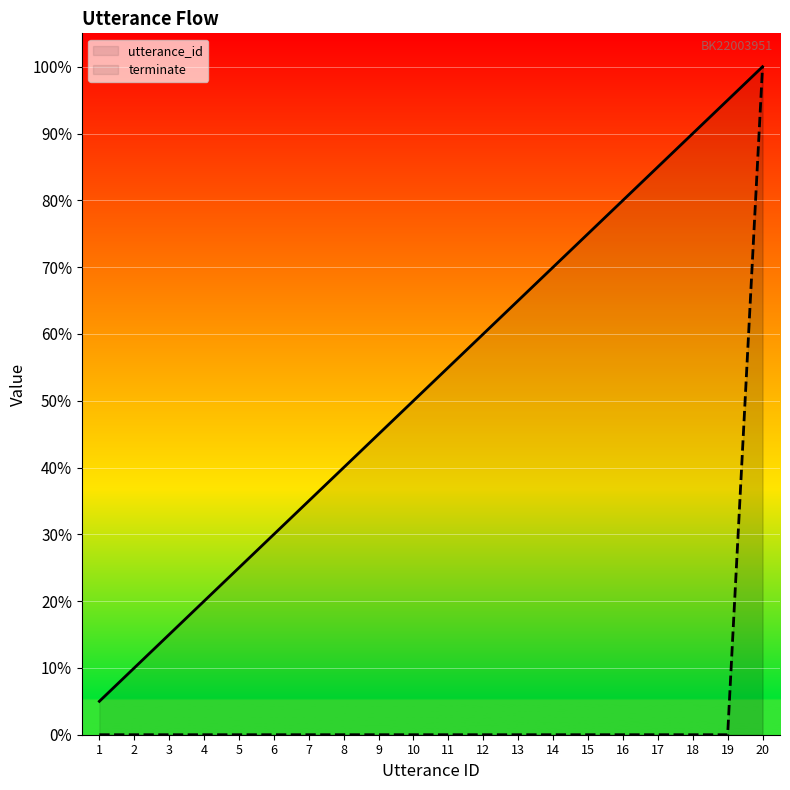

Which series has the largest range (max minus min)?

terminate